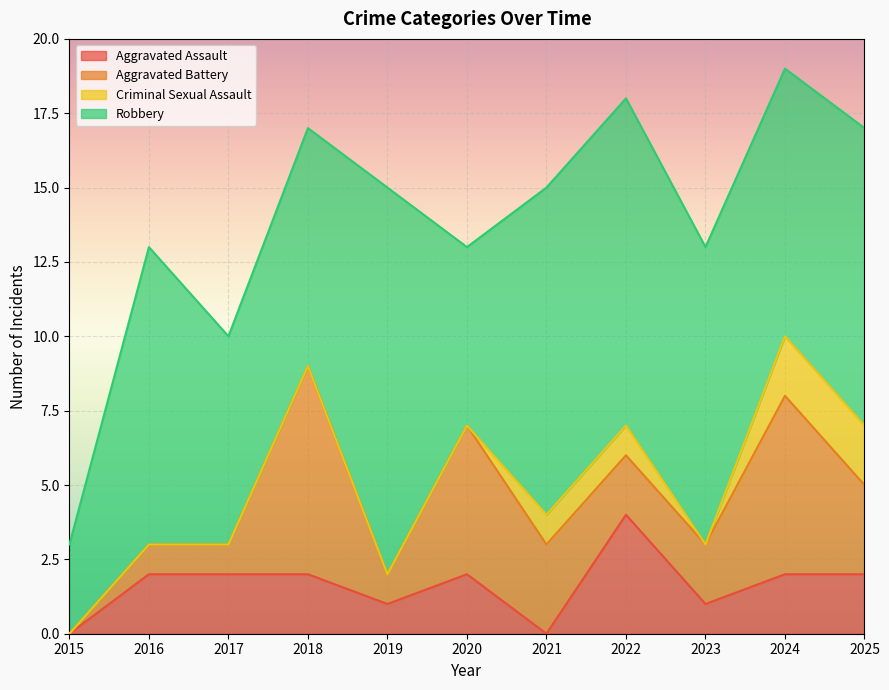

How many lines are shown in the chart?

4